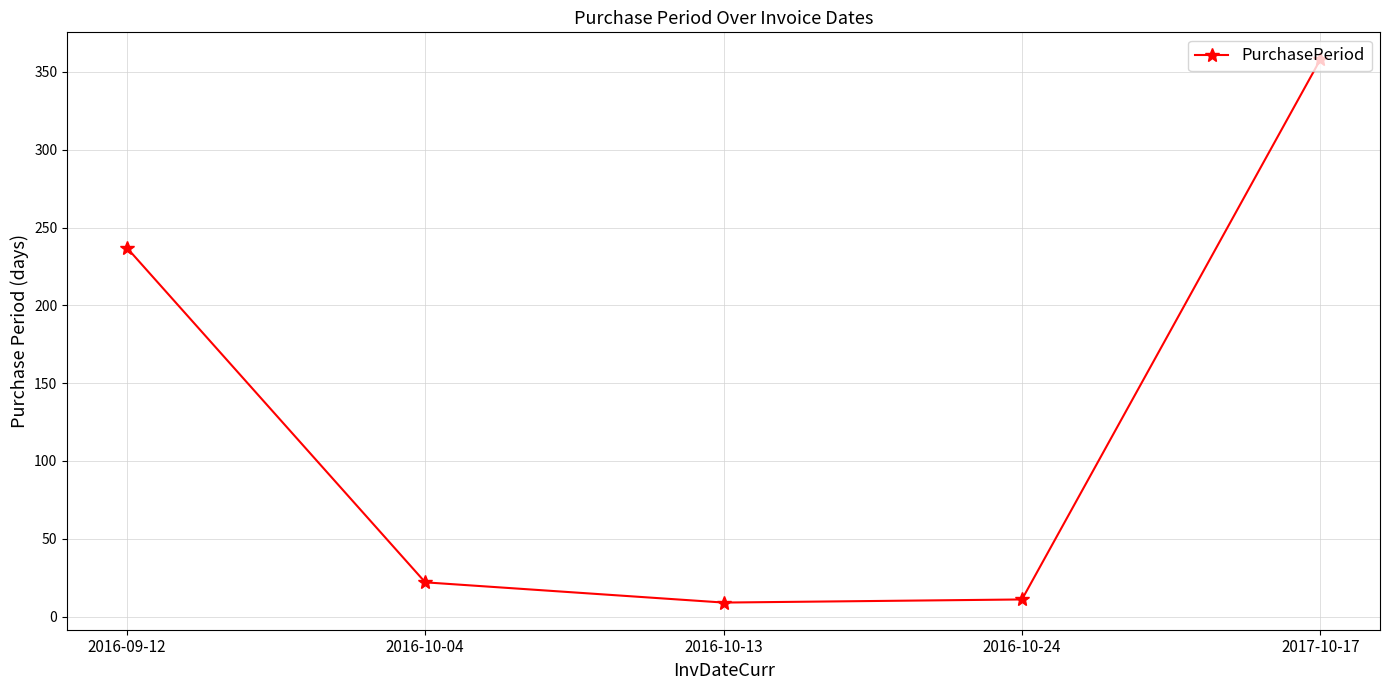

What is the label of the 5th point from the left?

2017-10-17